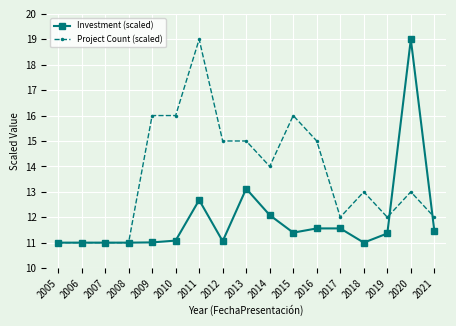

The Investment (scaled) series shows 4.9 at 2019. True or false?

False